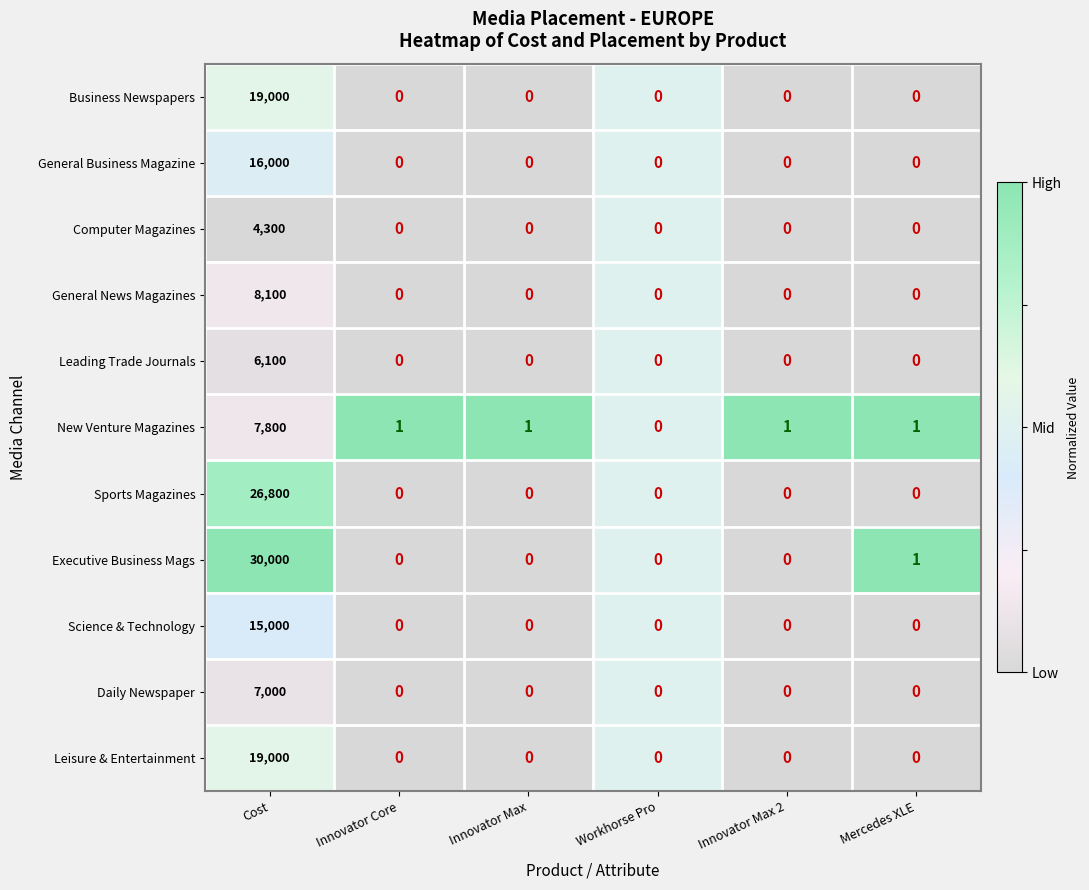

Which series changed the most between Cost and Mercedes XLE?

Executive Business Mags